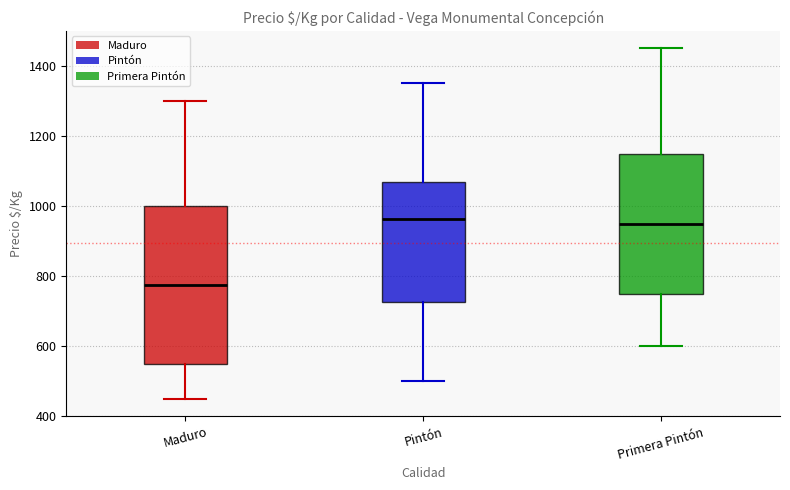

Reading left to right, read every box against the y-axis: the position of its median line, the range the box covers, and the ends of its whiskers. The values are not printed on the chart, so give them approximately, as read against the axis.

Maduro: median 780, box 560 to 1000, whiskers 460 to 1300
Pintón: median 960, box 720 to 1060, whiskers 500 to 1360
Primera Pintón: median 960, box 760 to 1160, whiskers 600 to 1460